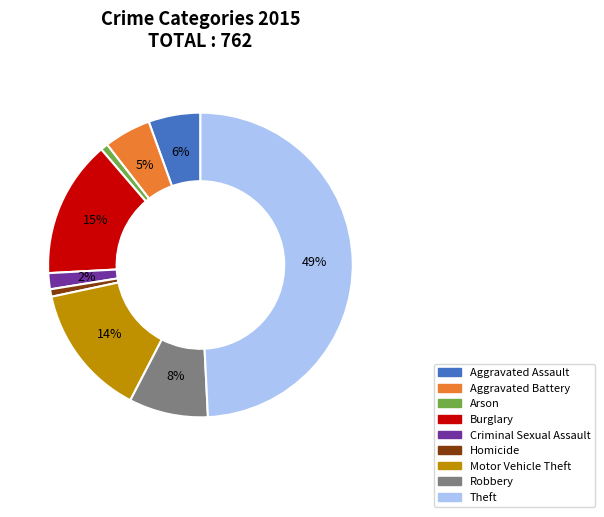

Does Arson account for over 50% of the chart?

No